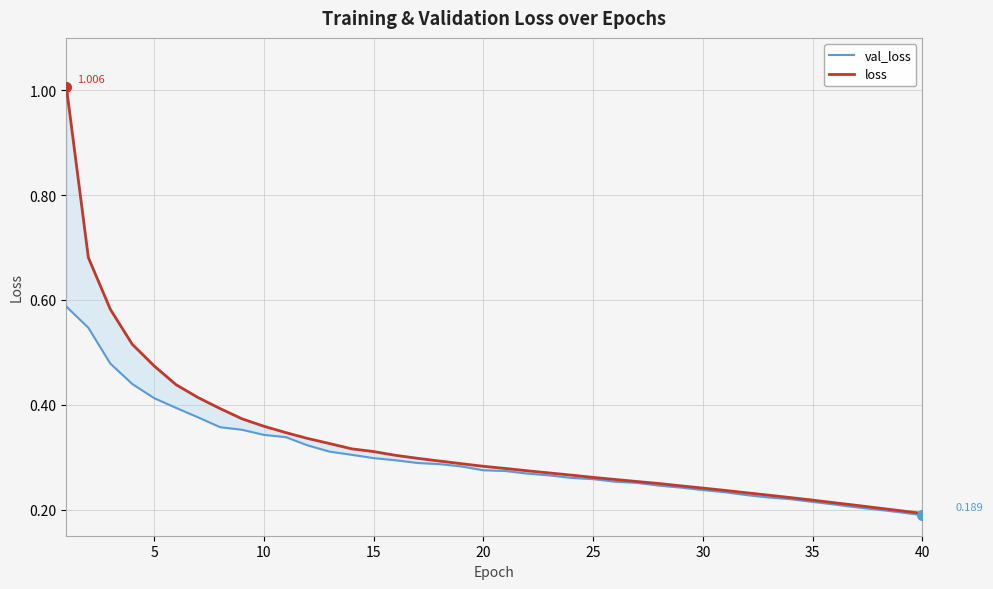

How many data points does each series have?

40